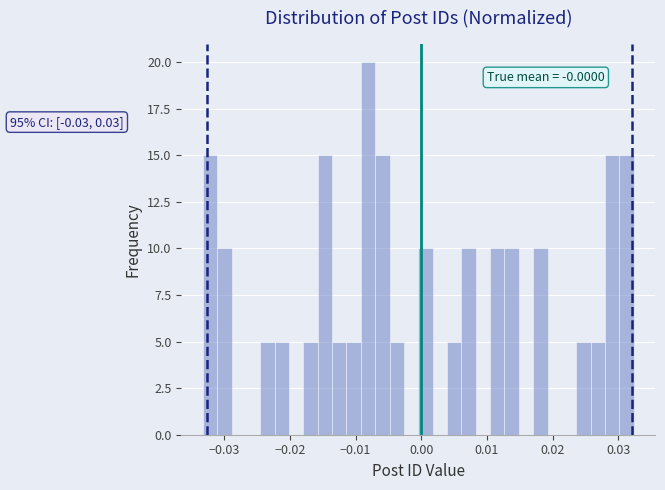

Around what value on the x-axis is the tallest bar? Give the approximate position of its centre, as read against the axis.

-0.008